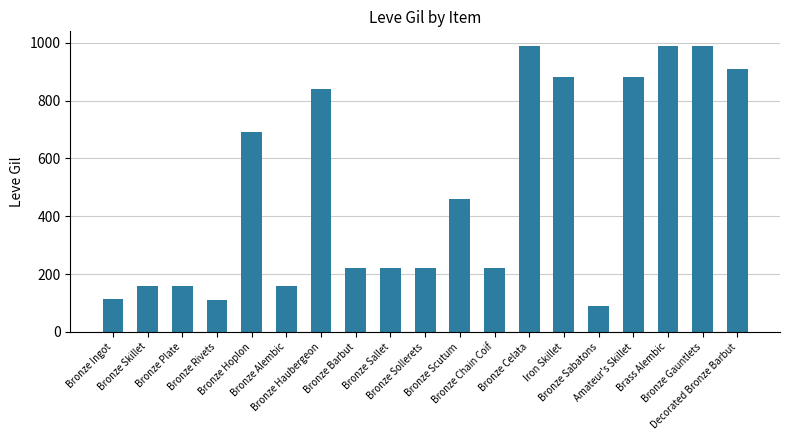

What is the difference between the maximum and minimum values?

900